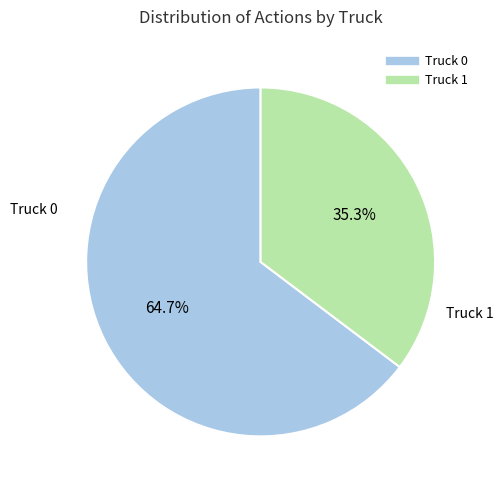

Which slice is the smallest?

Truck 1